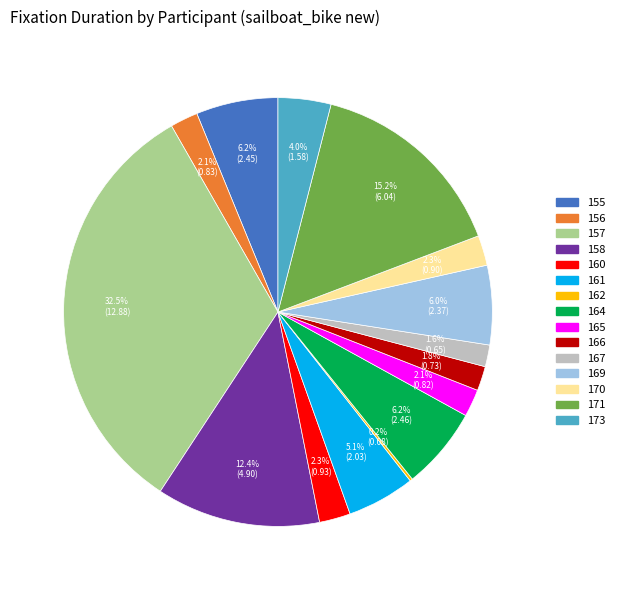

To the nearest percent, what percentage of the pie is 167?

2%